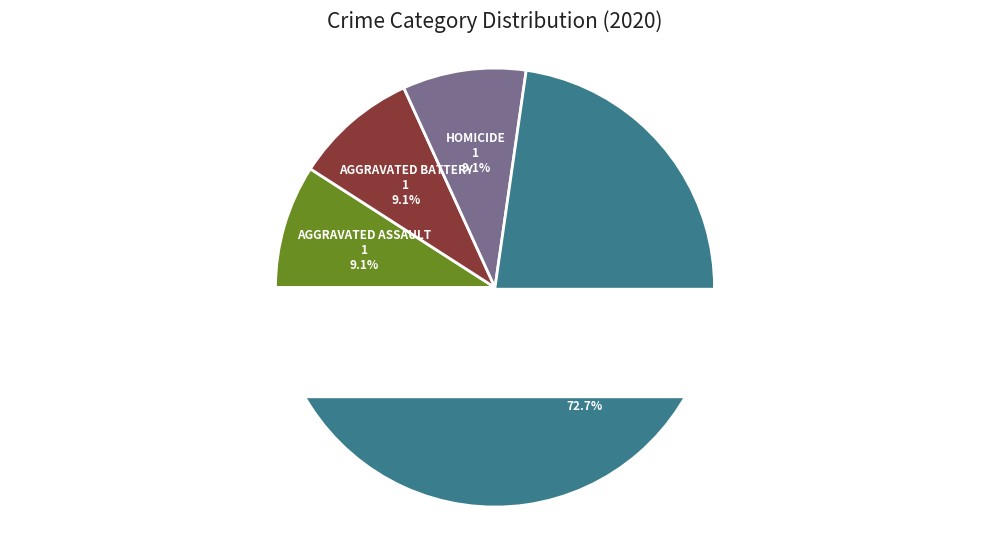

What is the majority slice?

Robbery